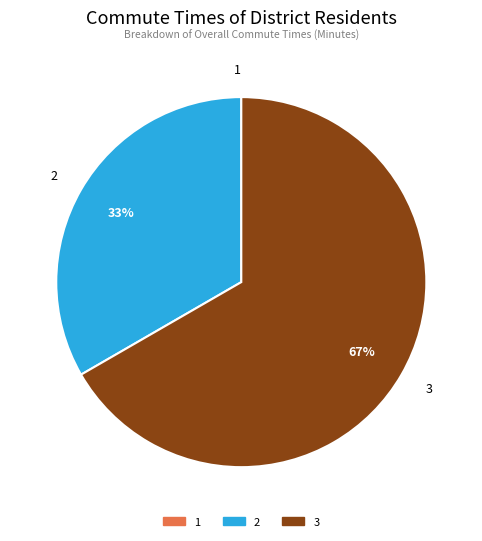

Is 3 the majority of the pie?

Yes